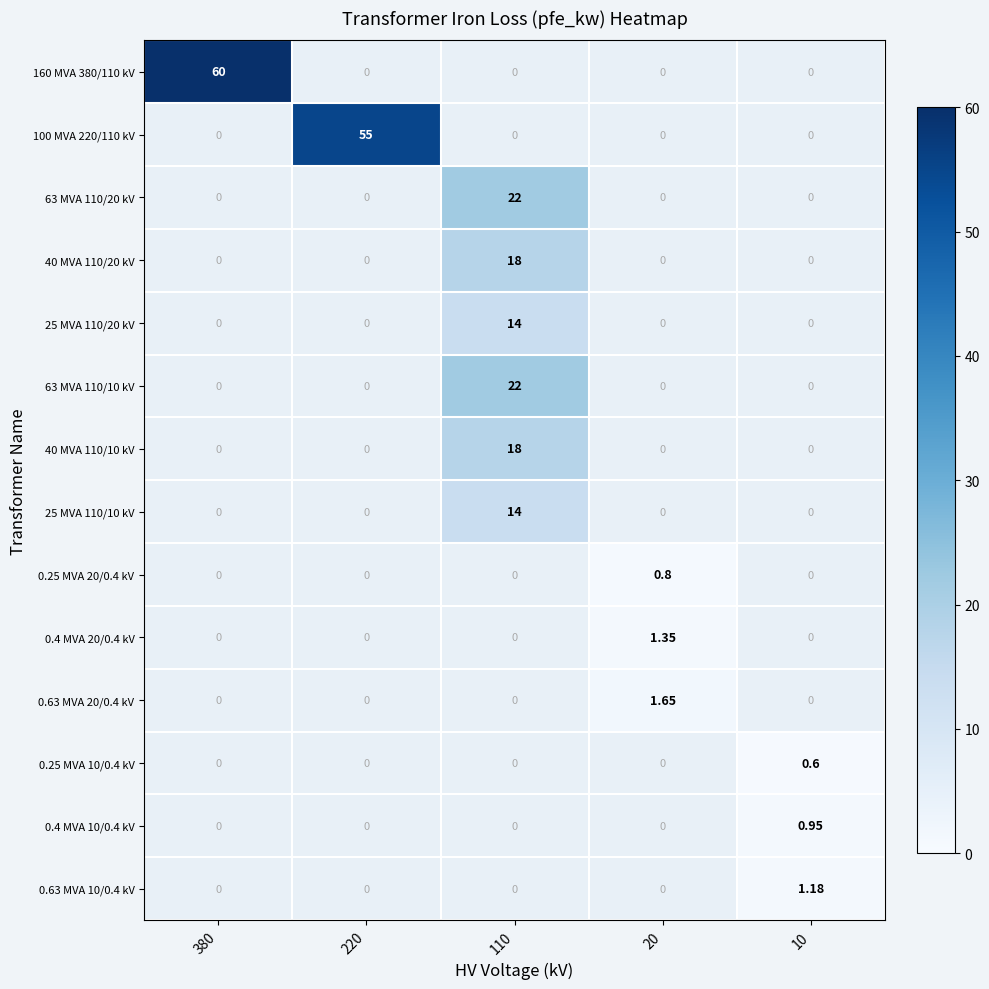

What is the minimum value shown in the chart?

0.6